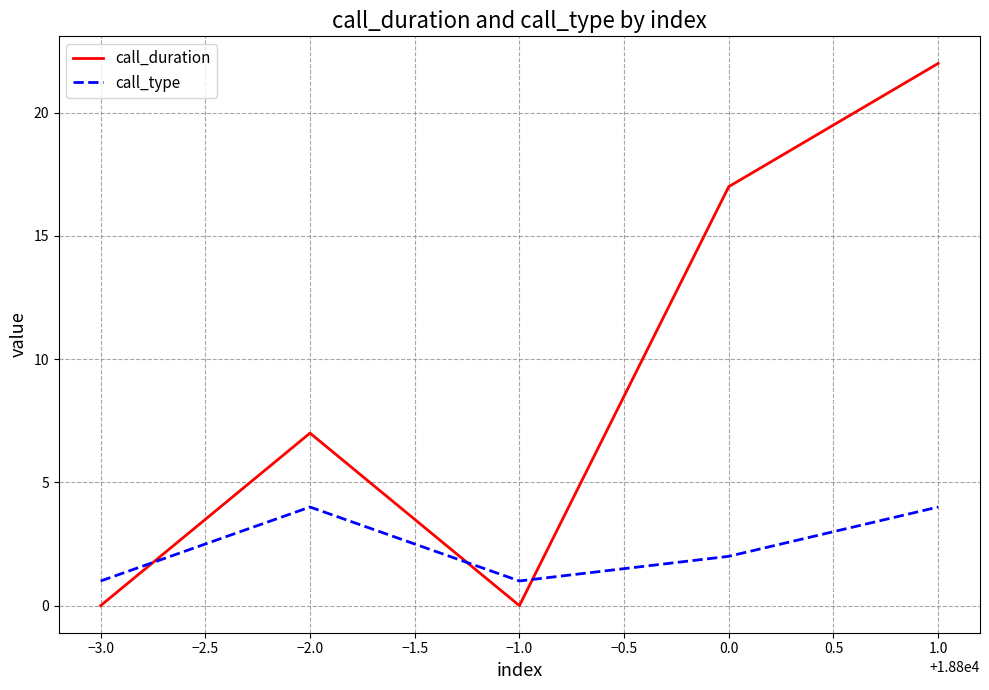

What position from the left is −3.0?

1